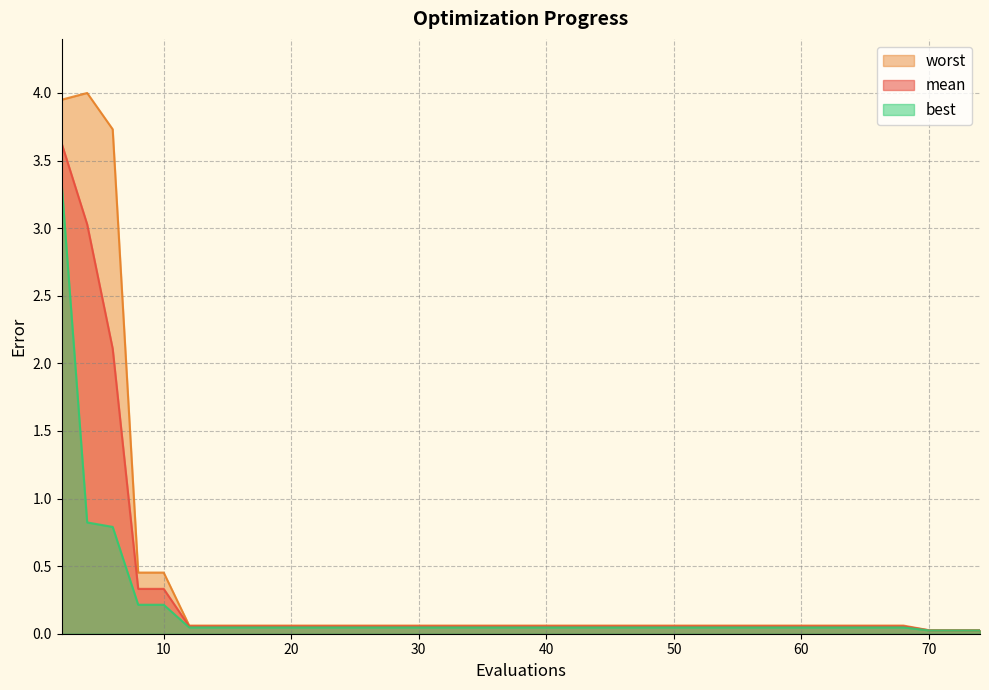

What is the sum of the mean values at 70 and 20?

0.1